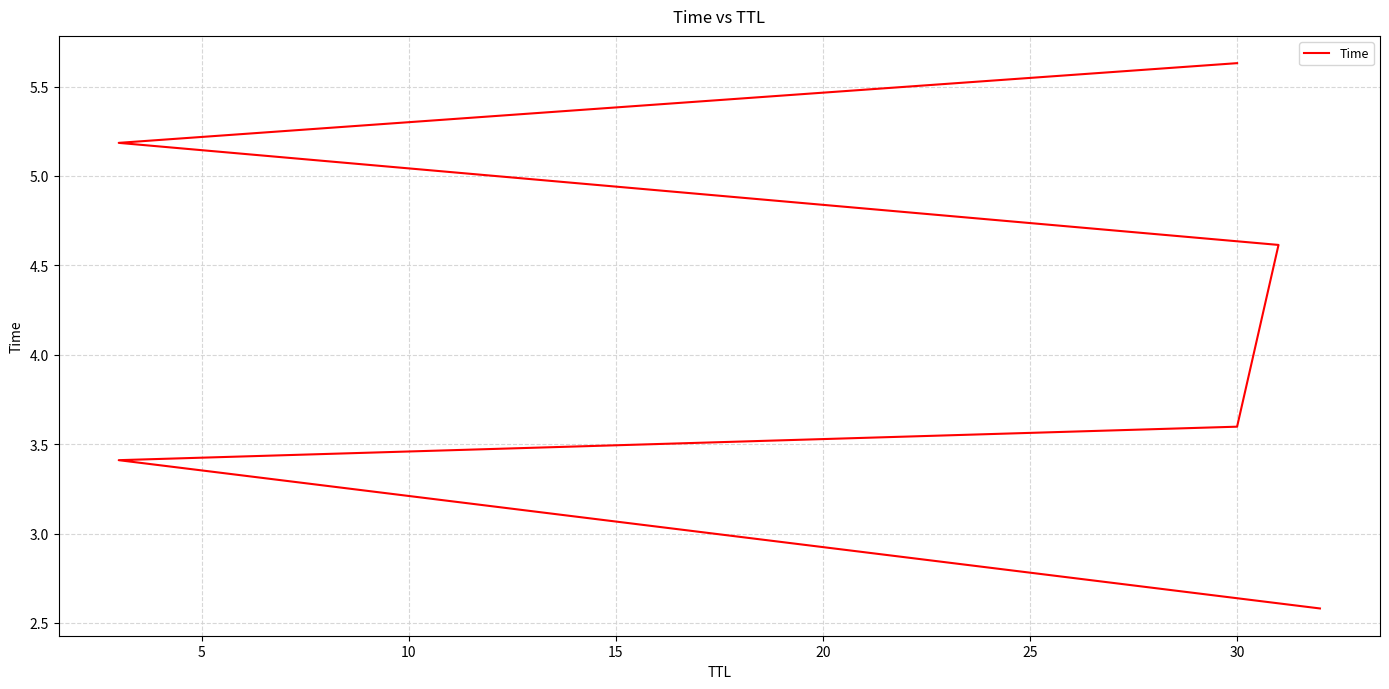

Which has a higher value, 10 or 5?

10